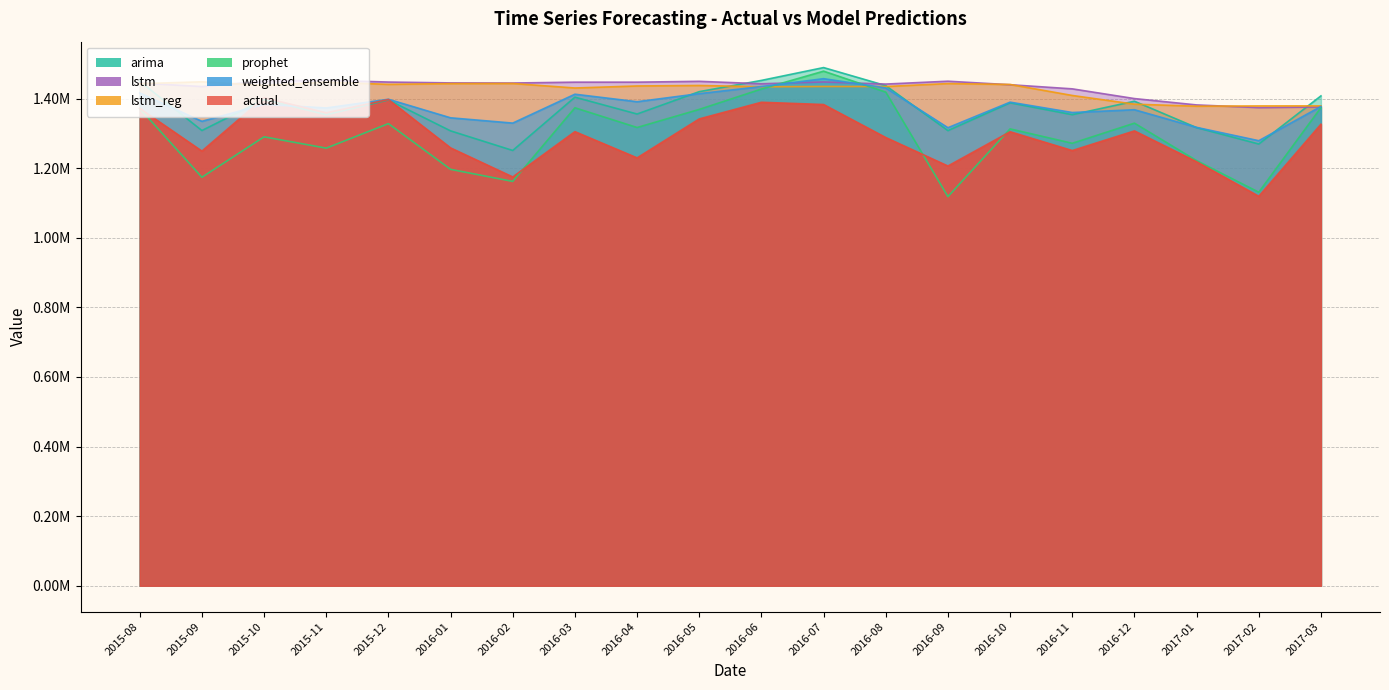

What is the maximum value for lstm?

1452356.5